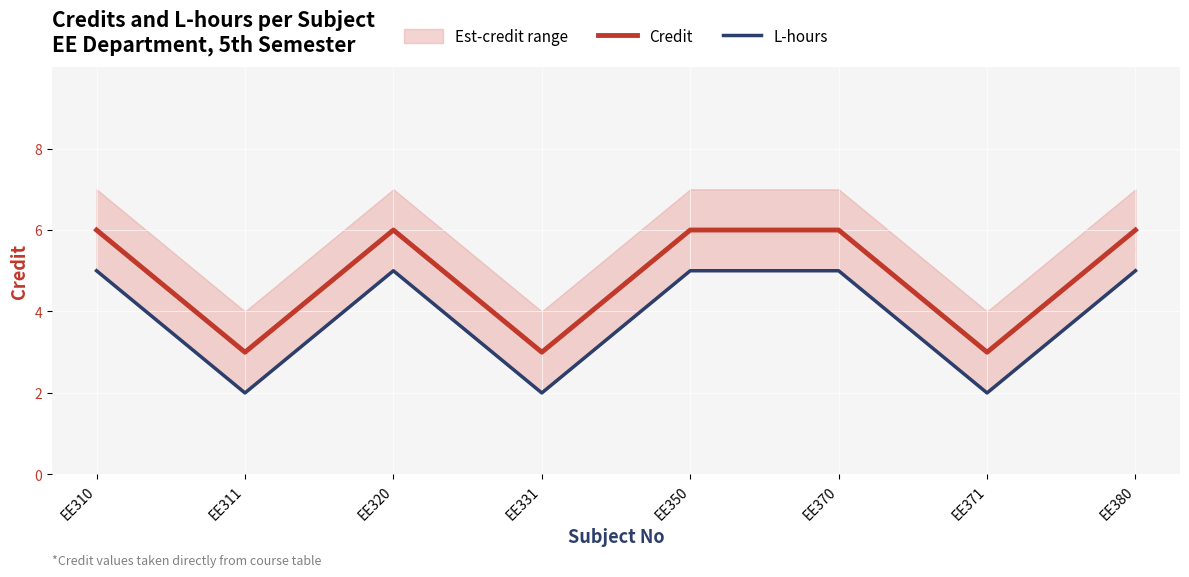

At which category does L-hours reach its first local valley?

EE311